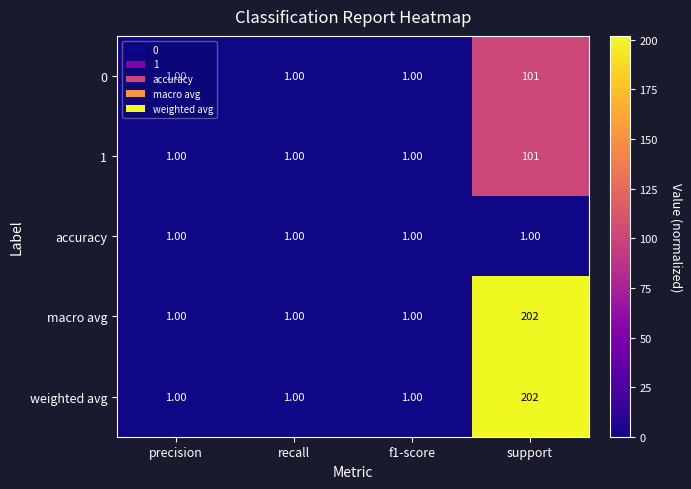

What is the average value of the weighted avg series?

51